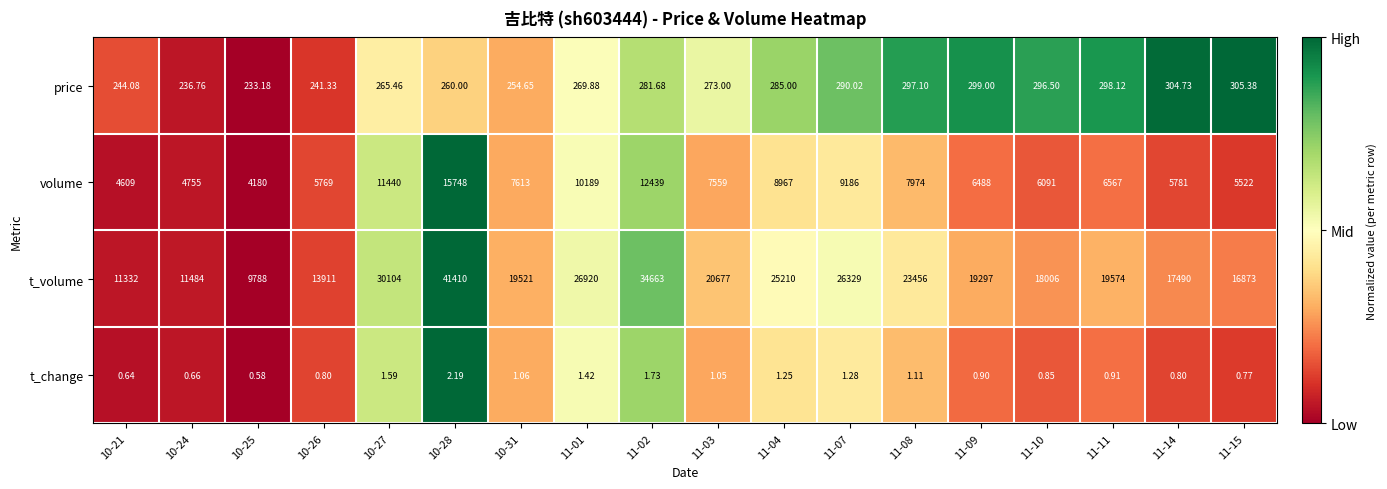

At which category does the chart reach its minimum across all series?

10-25